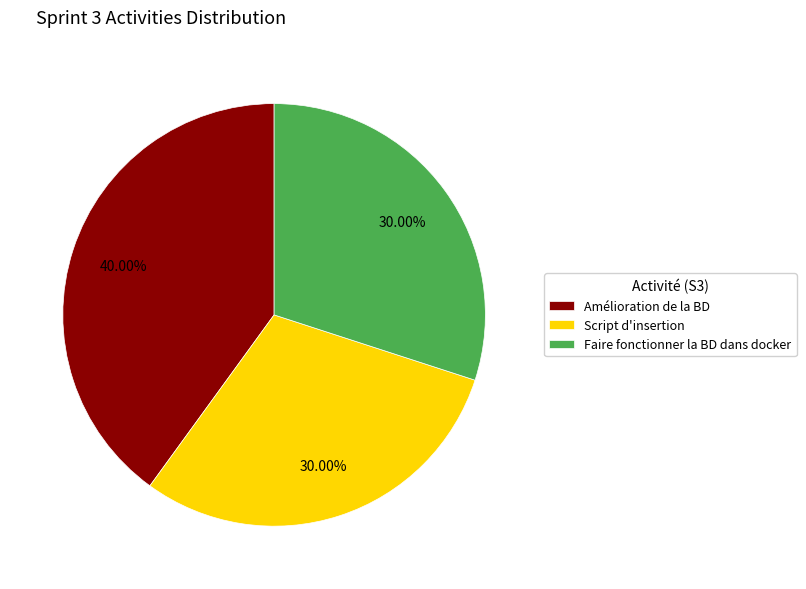

Is there any slice that represents more than half of the pie?

No